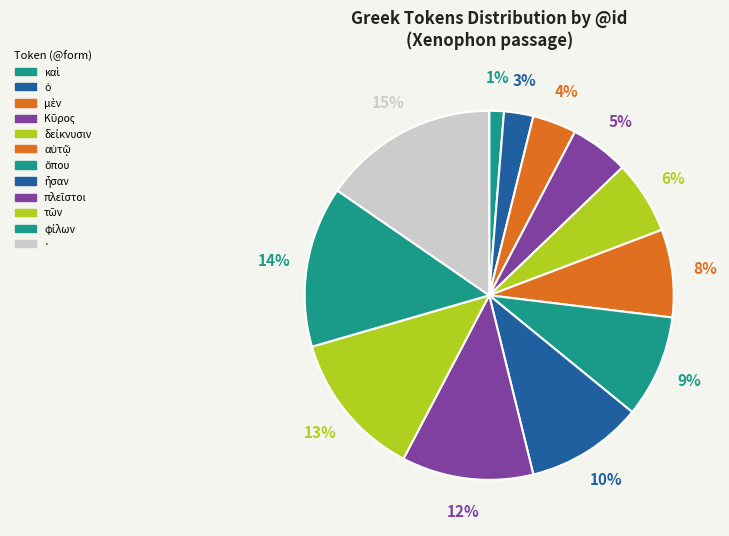

To the nearest percent, what is the combined percentage of ὅπου and δείκνυσιν?

15%